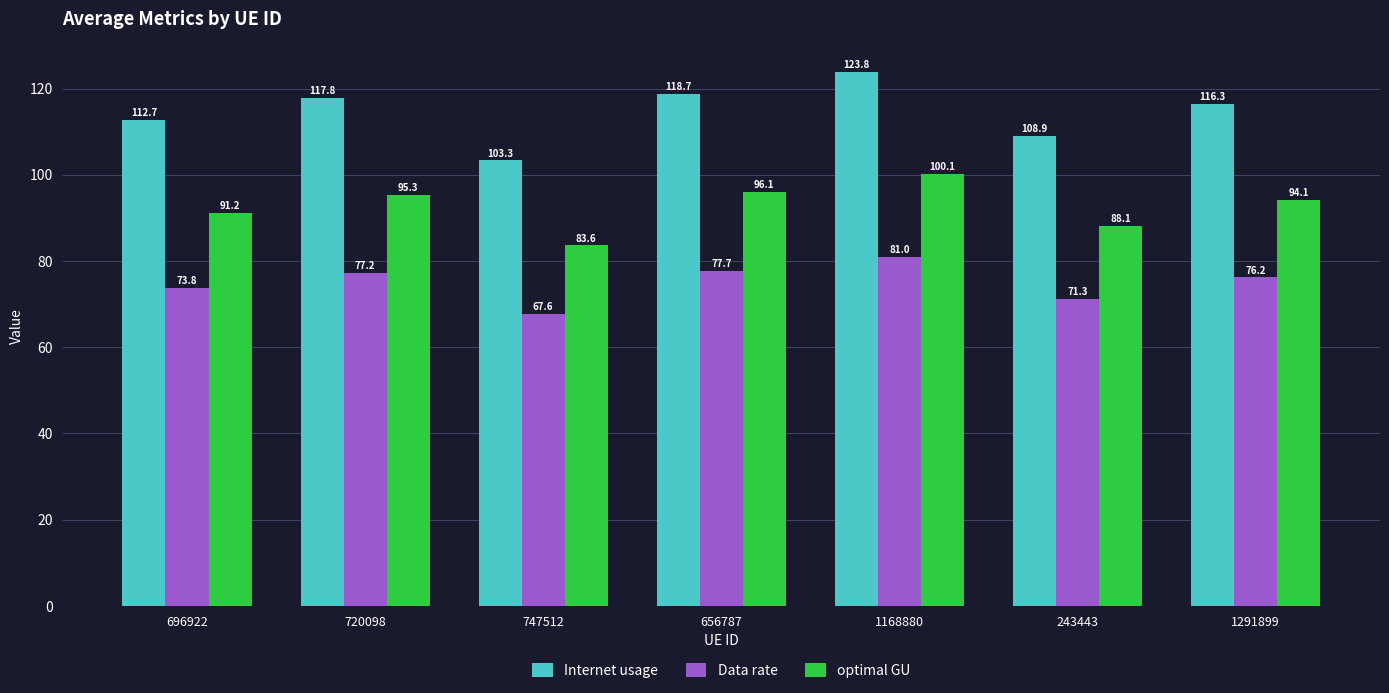

Between 243443 and 1291899, which series saw the biggest shift?

Internet usage